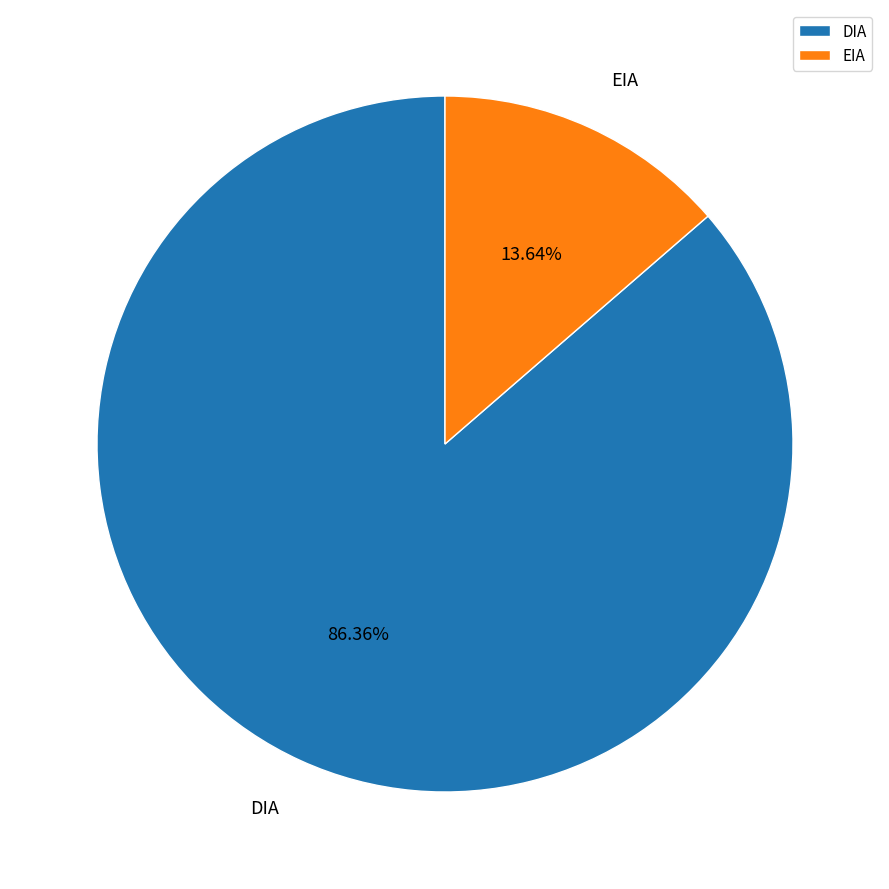

To the nearest percent, what is the average slice percentage?

50%